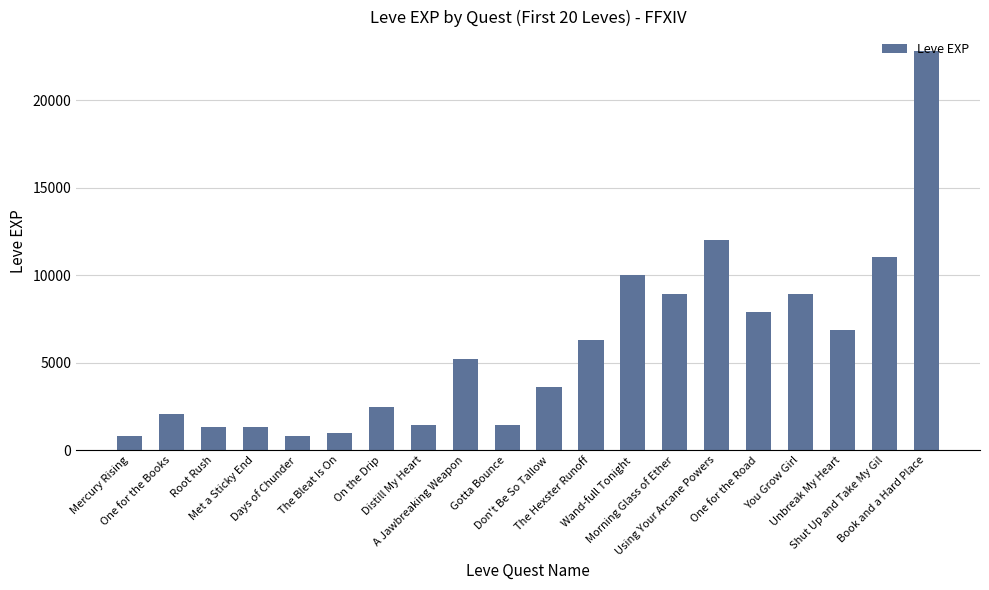

What is the maximum value shown in the chart?

22790